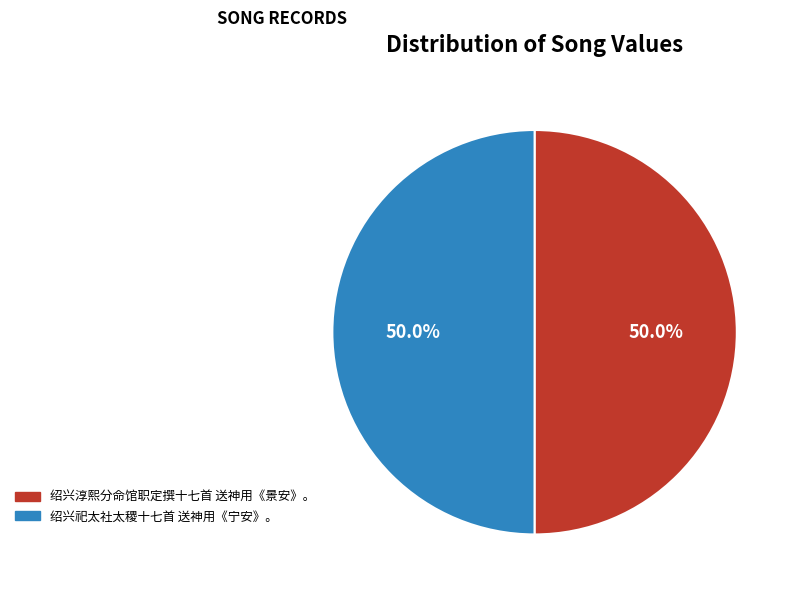

To the nearest percent, what portion does 绍兴淳熙分命馆职定撰十七首 送神用《景安》。 represent?

50%